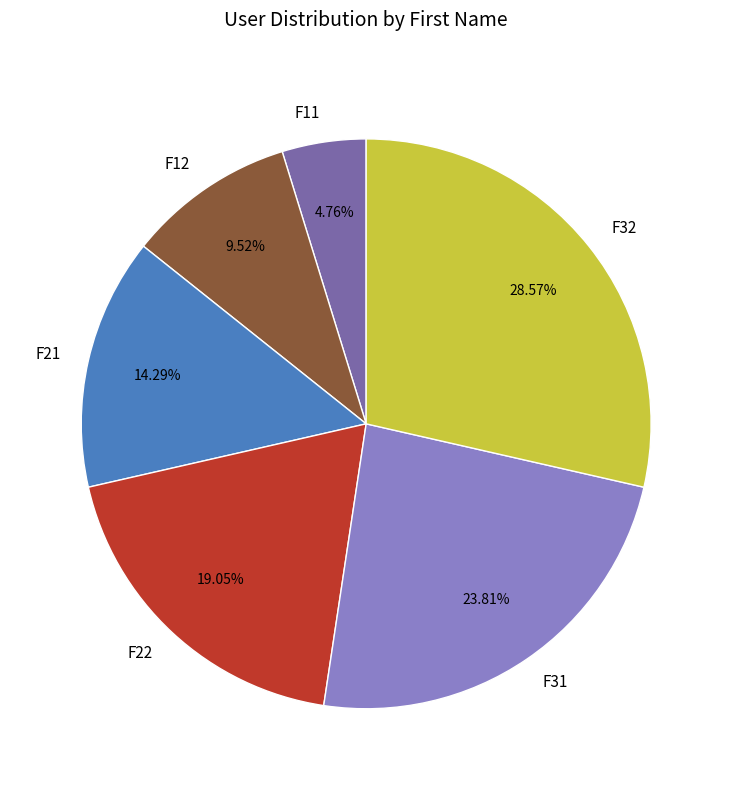

Approximately how many times larger is the value at F11 compared to F12?

0.5